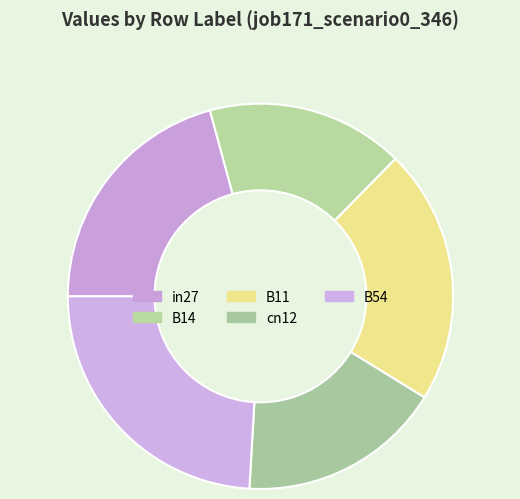

To the nearest percent, what is the difference between the B14 and in27 slice percentages?

4%